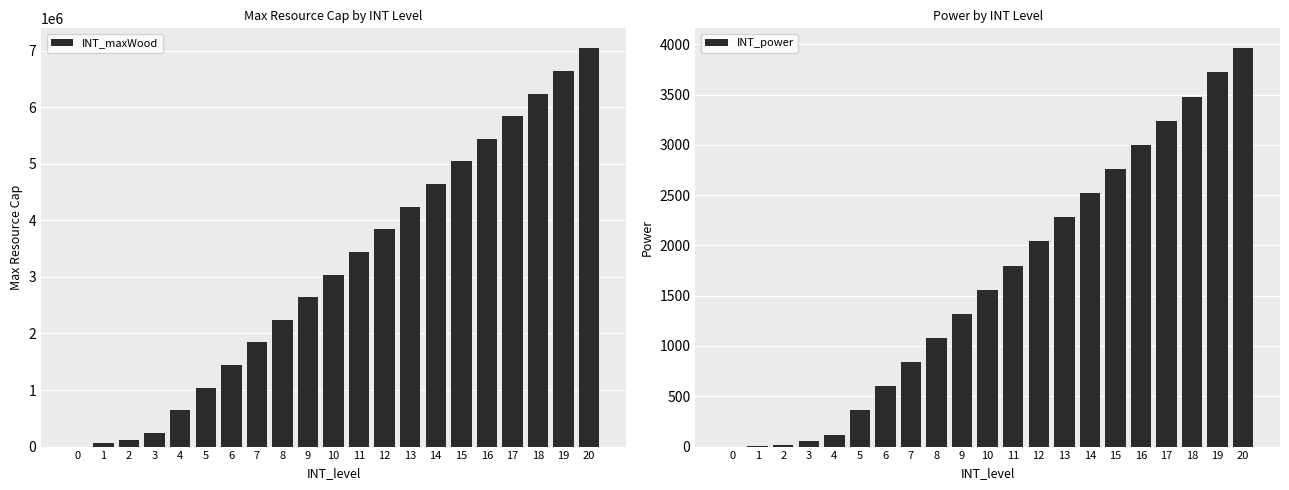

List the series in order of their peak value, highest first.

INT_maxWood, INT_power